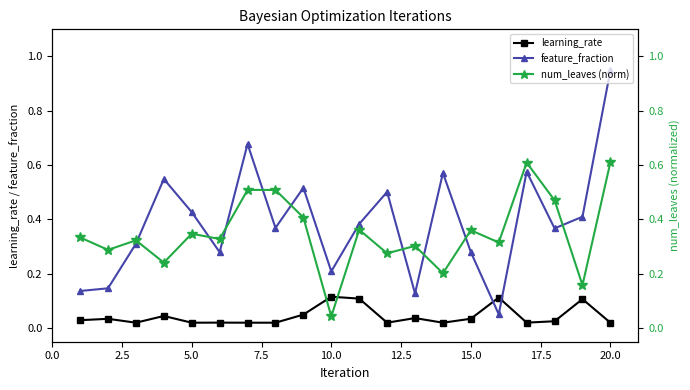

Count the number of categories in the chart.

20